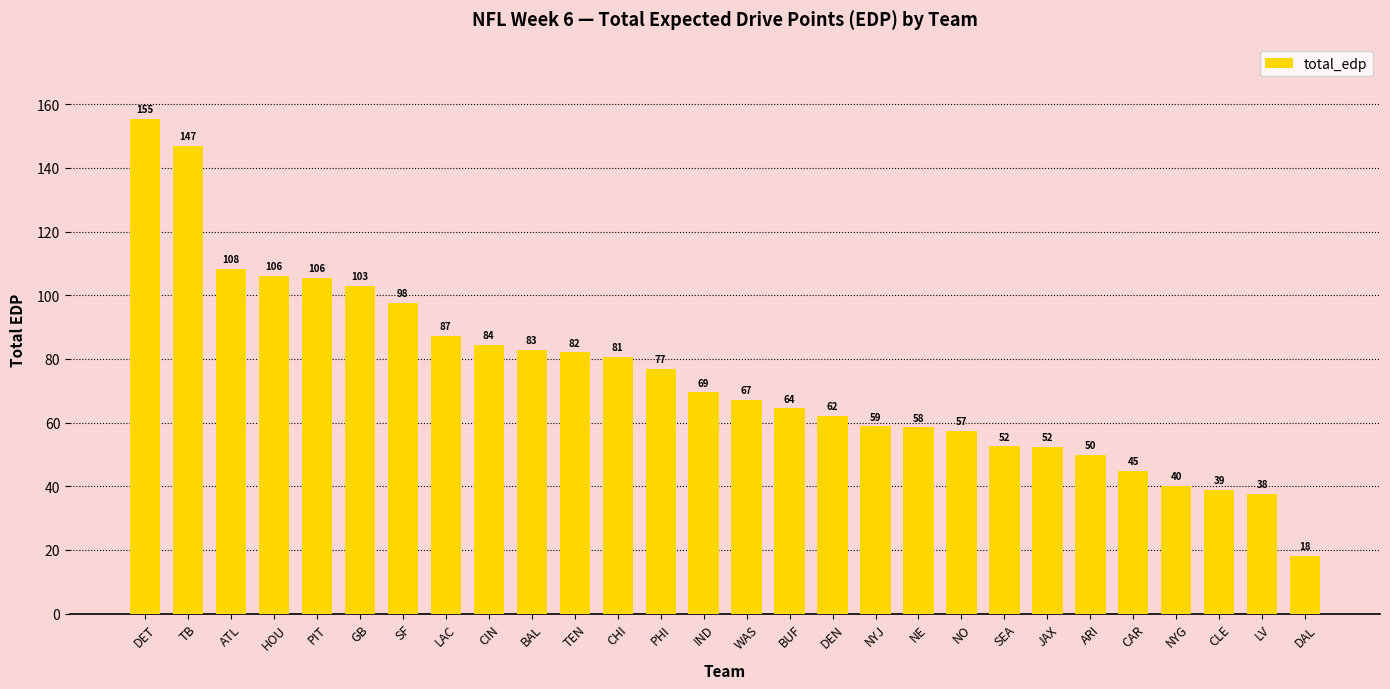

What is the change in value from HOU to WAS?

-39.1